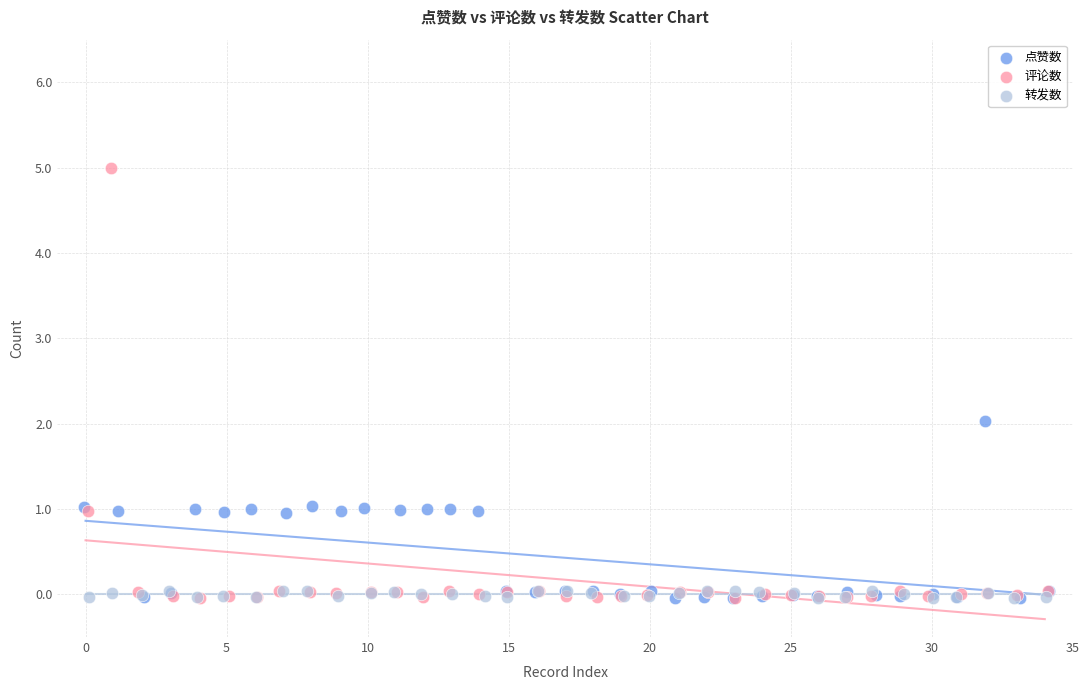

Which series has the widest spread of Y values?

评论数